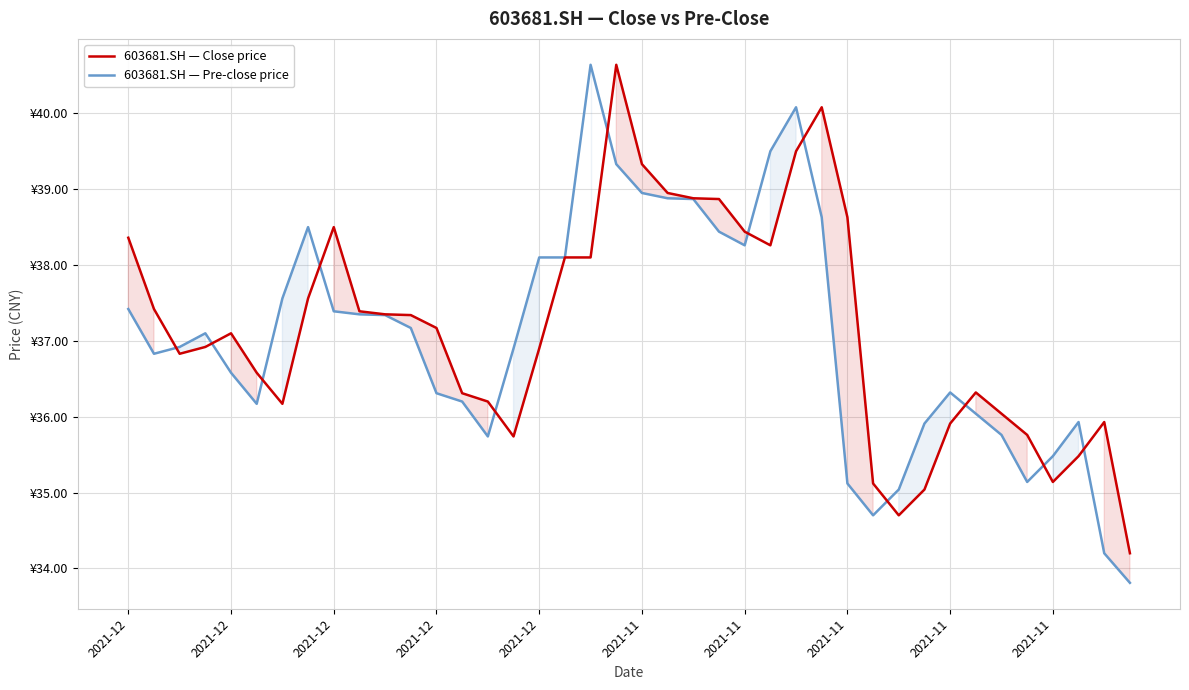

Where is the first local minimum for 603681.SH — Pre-close price?

2021-12